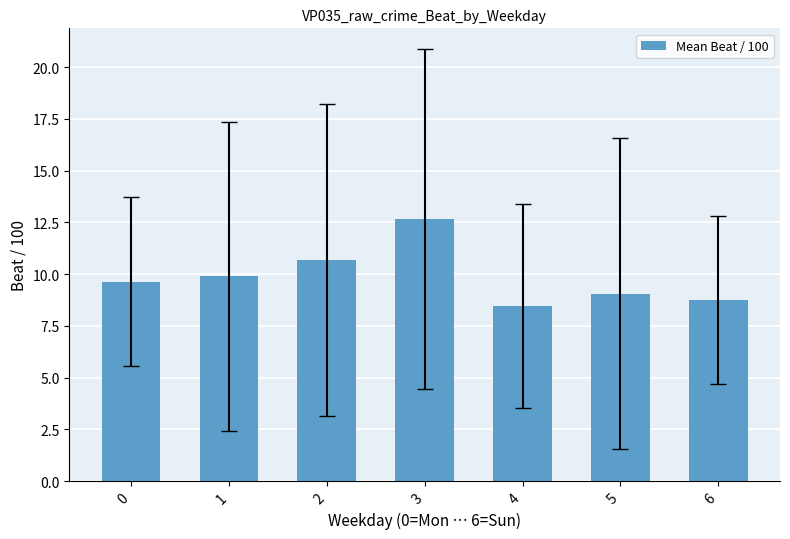

What is the sum of the values at 4 and 0?

18.1